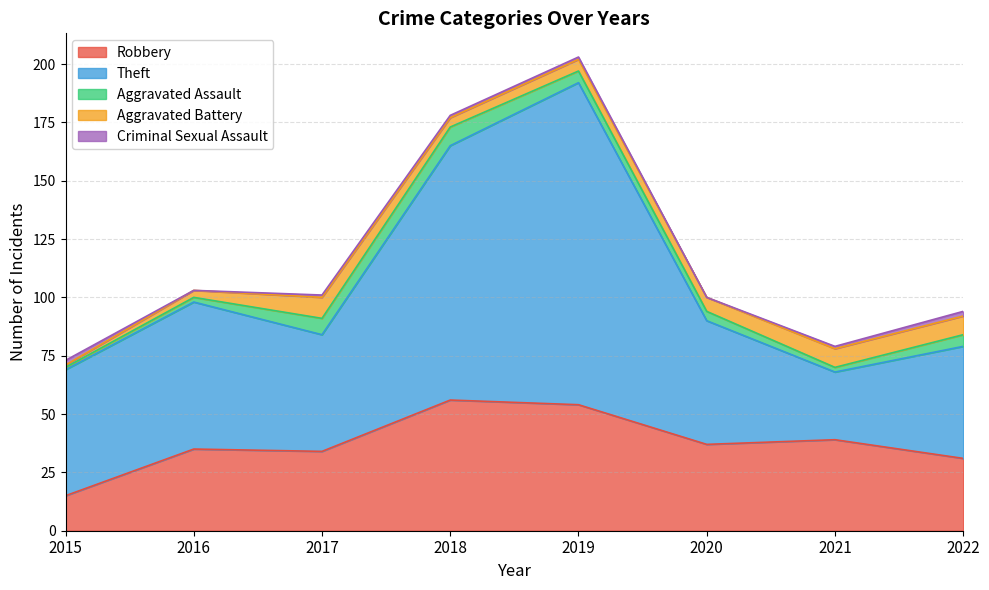

Does the chart have visible grid lines?

Yes